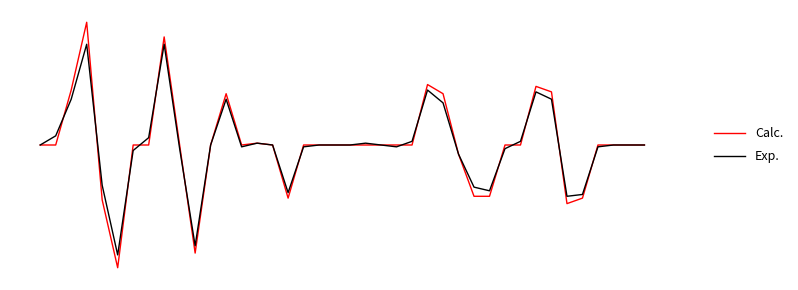

What are all the series names shown in the legend?

Calc., Exp.